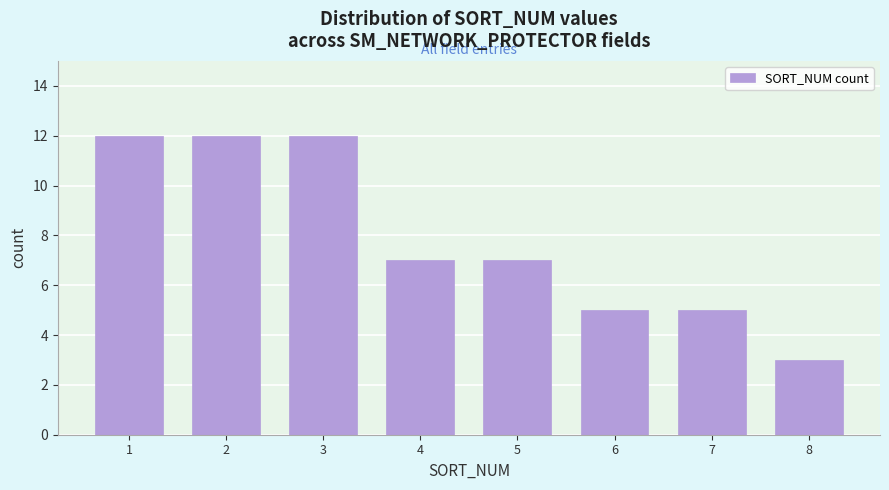

Reading left to right, what are all the values shown in this chart?

12	12	12	7	7	5	5	3